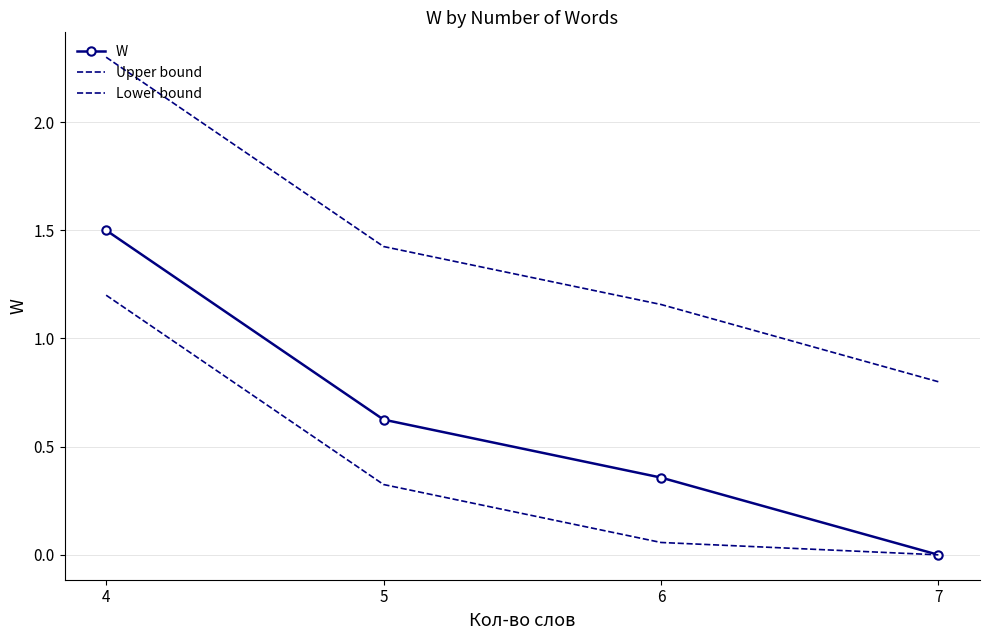

What is the maximum value shown in the chart?

2.3